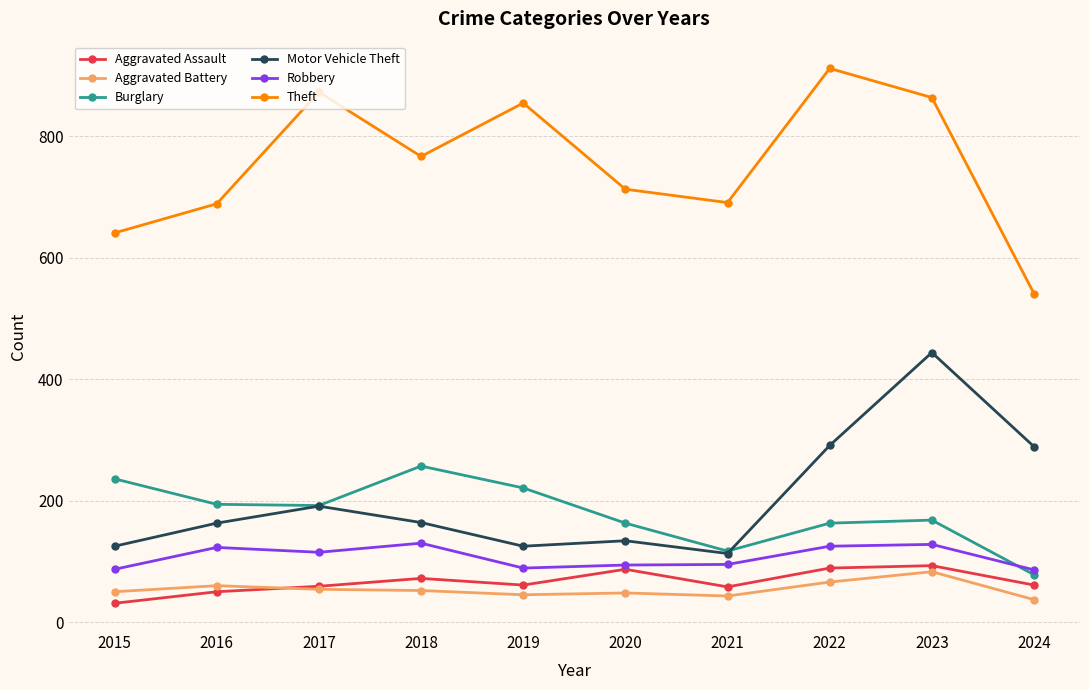

What is the value of the Aggravated Assault point at the 7th from the left?

58